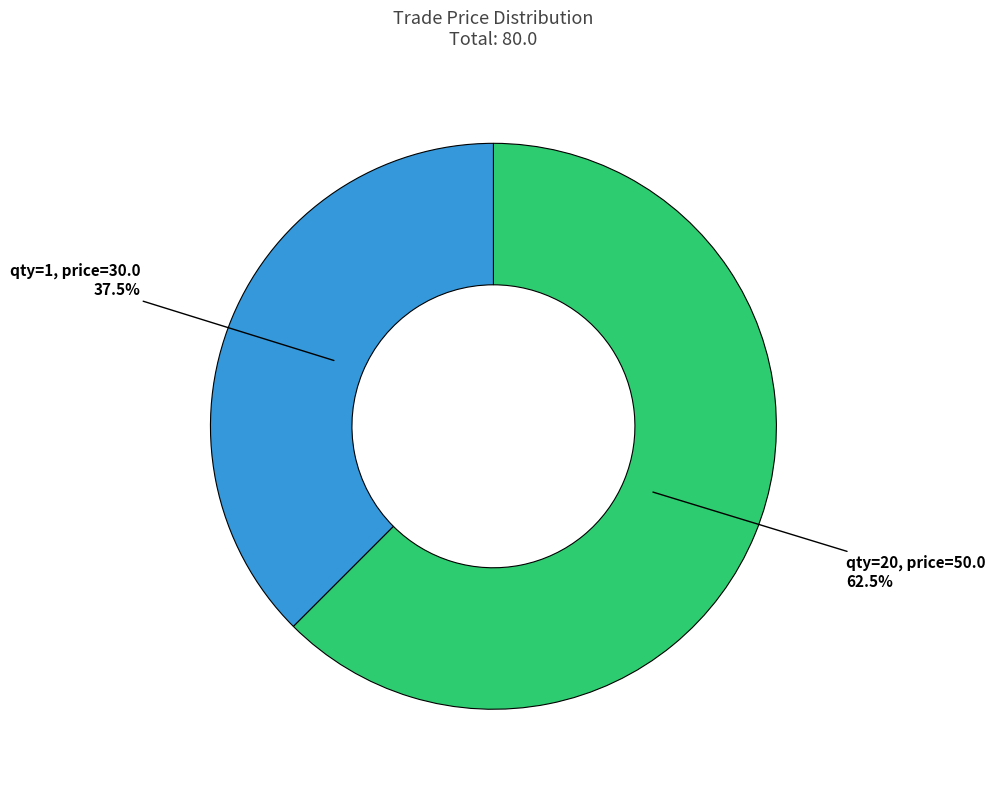

What portion of the pie excludes qty=20, price=50.0?

37.5%